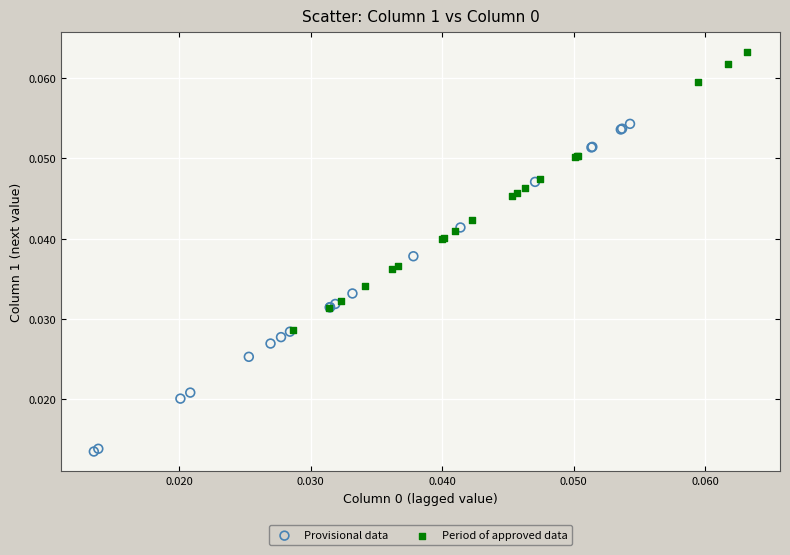

Which series has the widest spread of Y values?

Provisional data